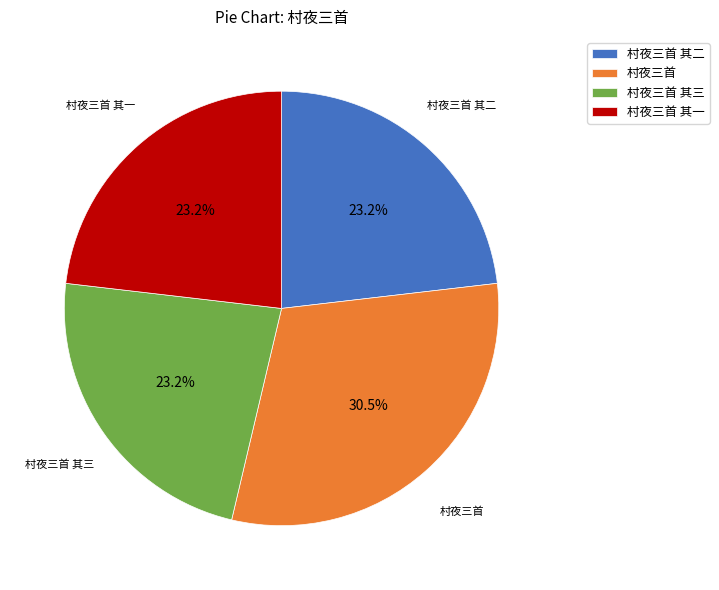

Does 村夜三首 represent more than half of the total?

No